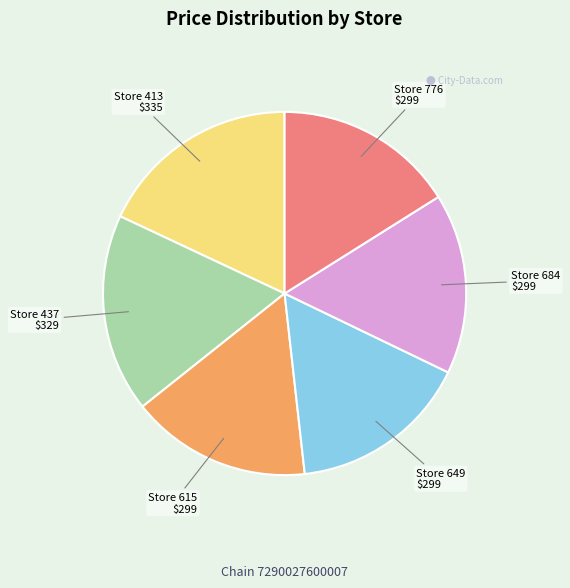

The Store 684 slice represents 9% of the pie. True or false?

False